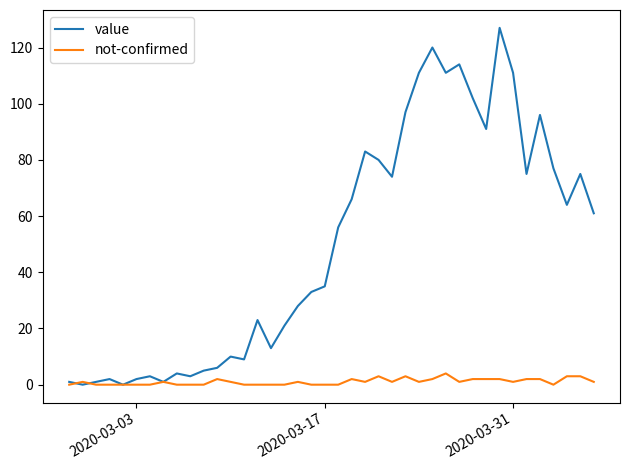

Which series has the largest total across all categories?

value